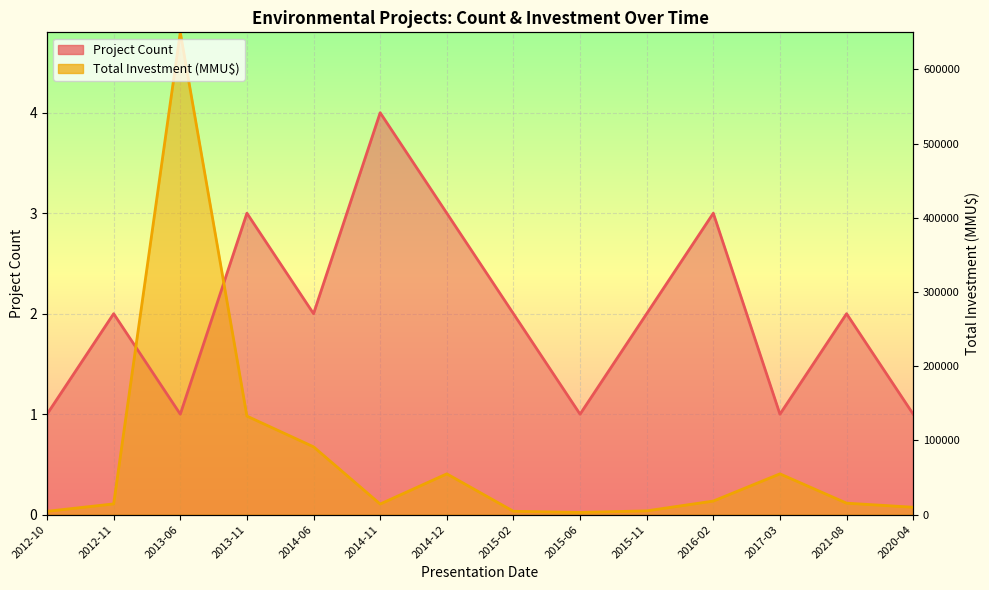

How many interior local valleys does the Project Count series have?

4